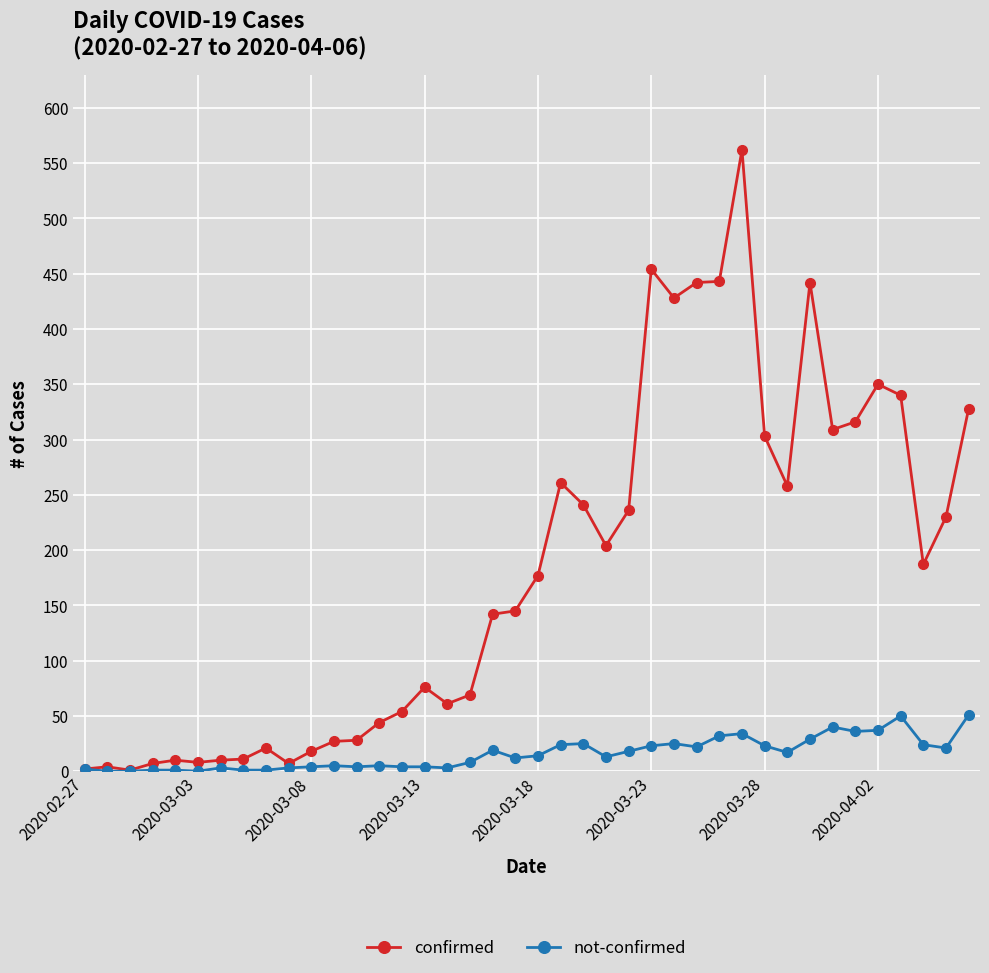

What is the maximum value shown in the chart?

562